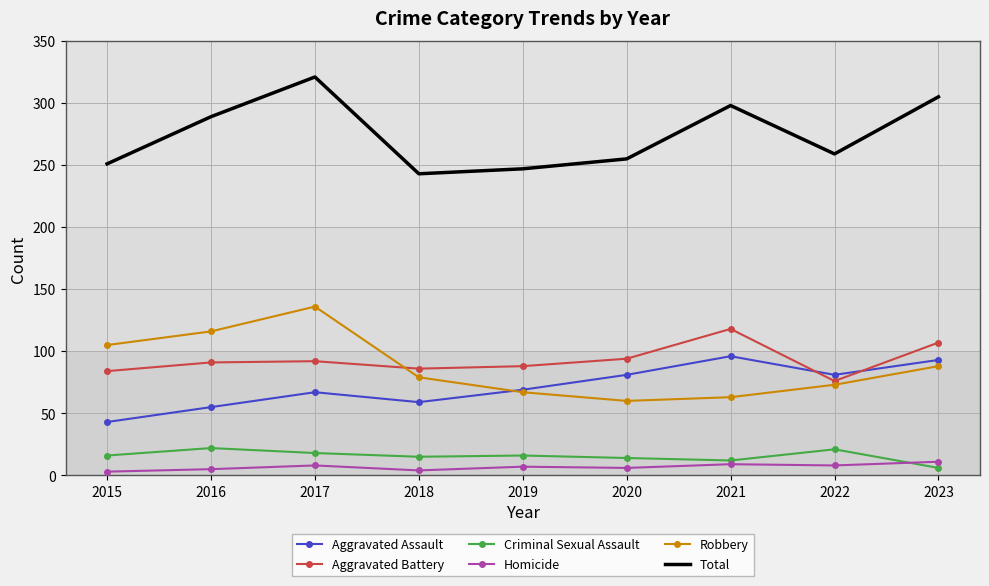

Which series has the largest total across all categories?

Total